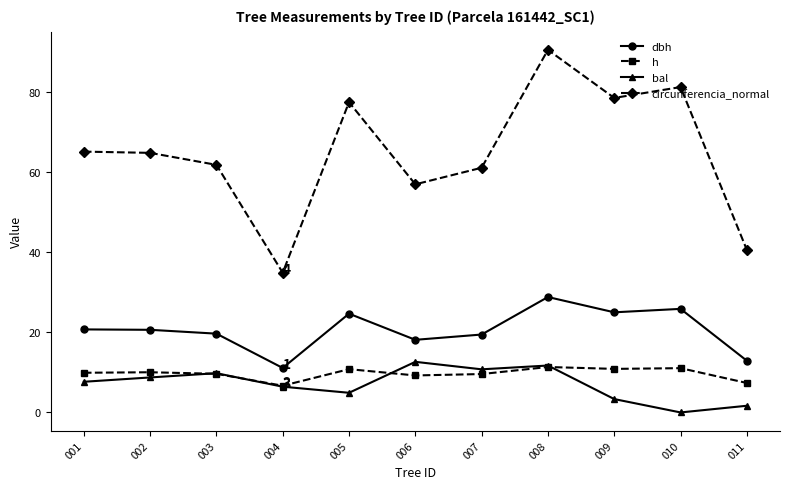

True or false: bal has a value of 8.7 at 002.

True